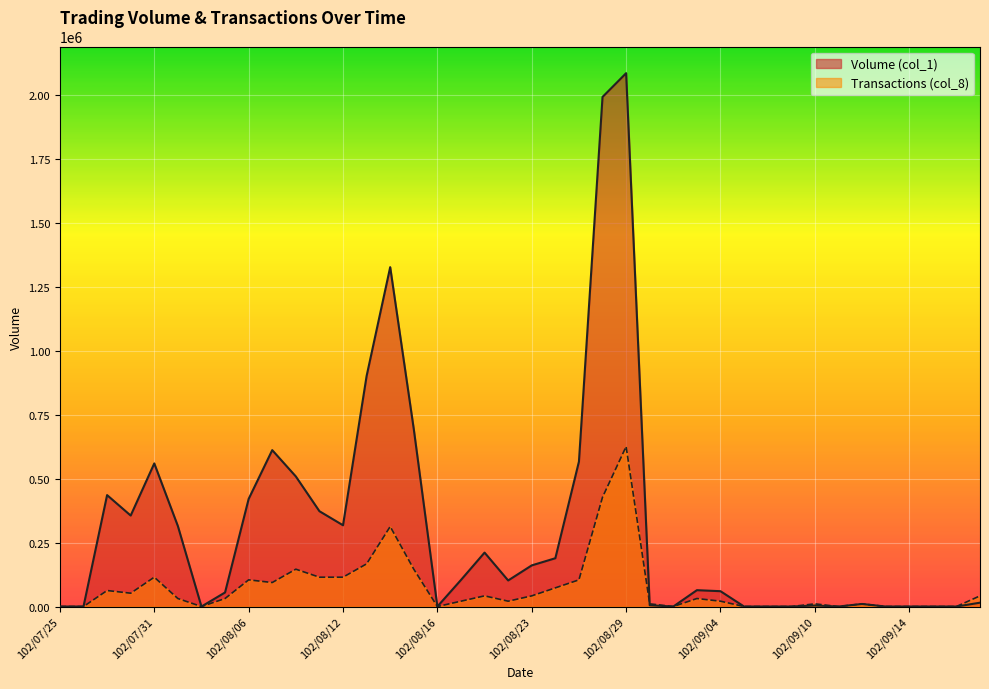

How many data points in Volume (col_1) are less than 102000?

20